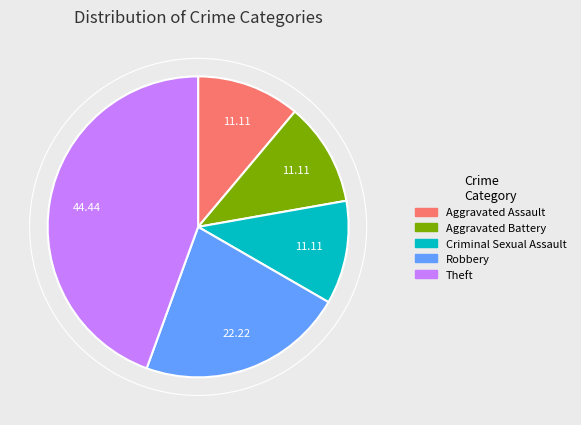

To the nearest percent, what is the difference between the largest and smallest slice percentages?

33%